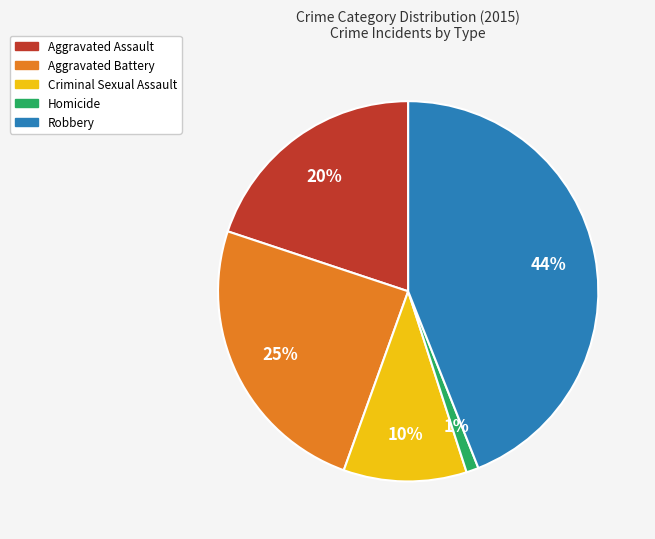

True or false: Aggravated Assault accounts for 10% of the total.

False